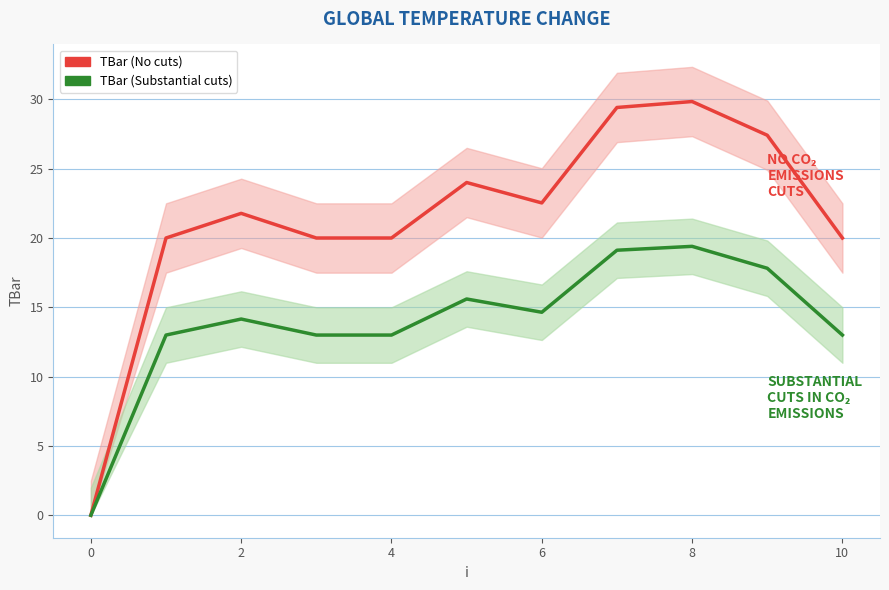

How many values in TBar (No cuts) are above zero?

10